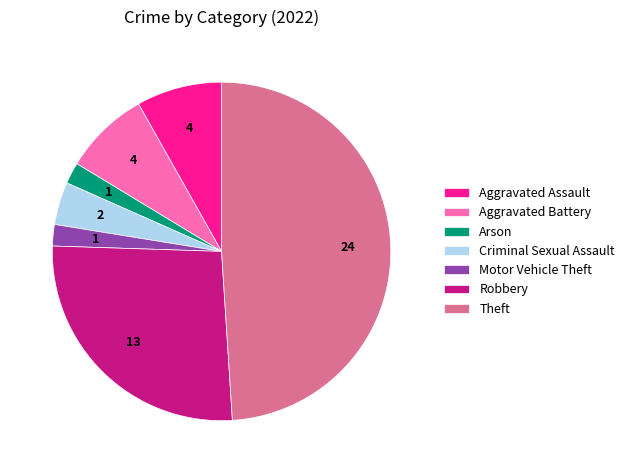

Do Arson and Criminal Sexual Assault together represent more than half of the pie?

No